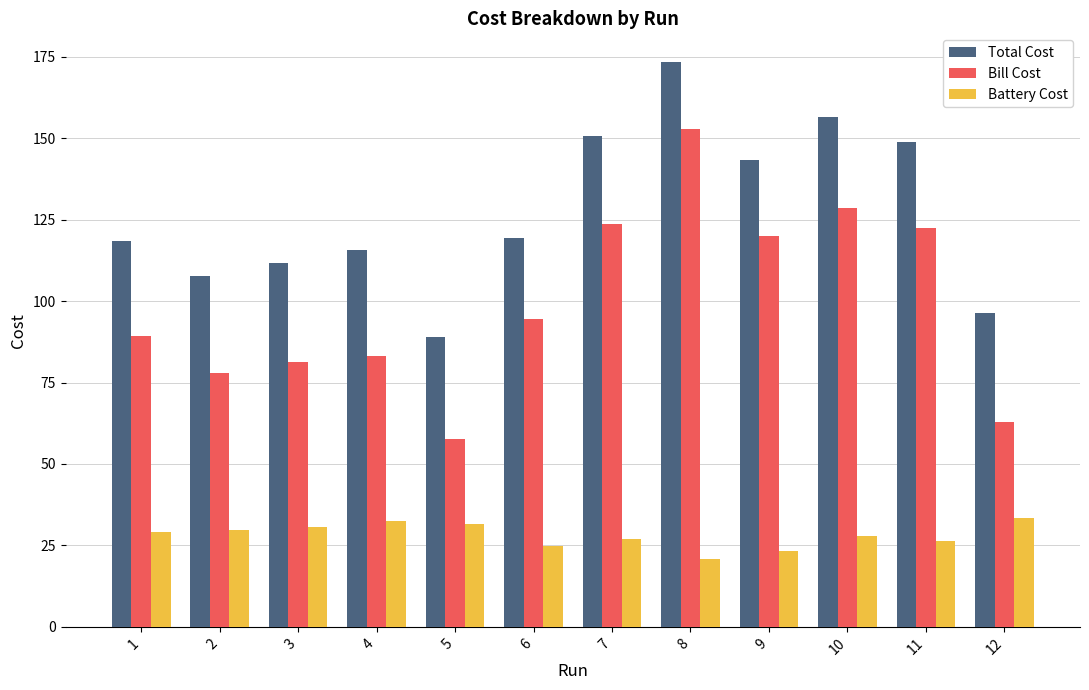

What is the sum of the Total Cost values at 4 and 3?

227.5